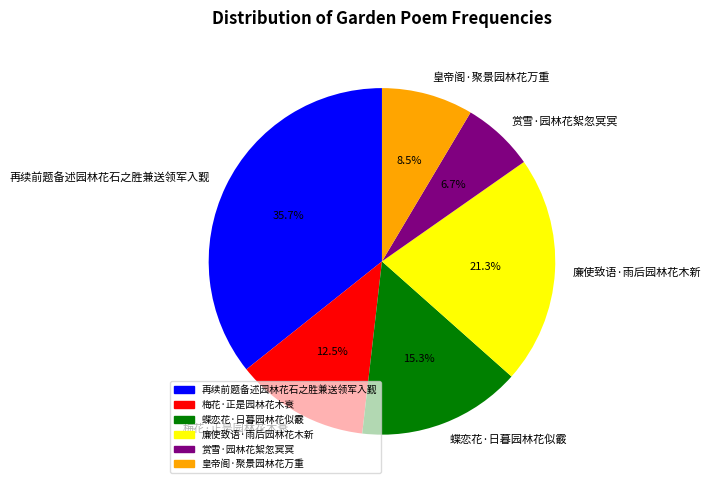

Which slice is the smallest?

赏雪·园林花絮忽冥冥